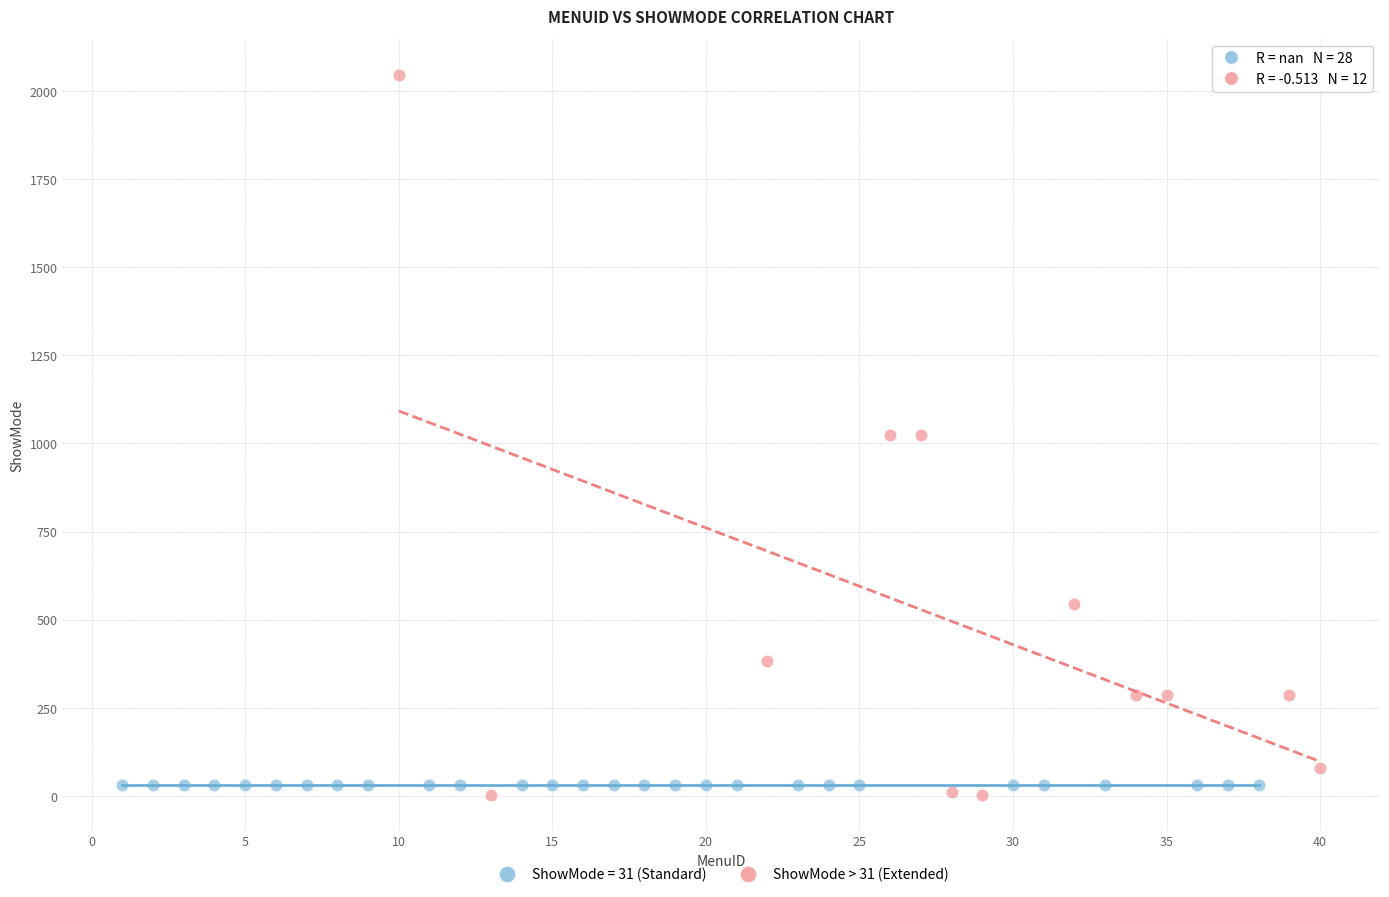

Which series reaches the maximum Y coordinate?

ShowMode > 31 (Extended)